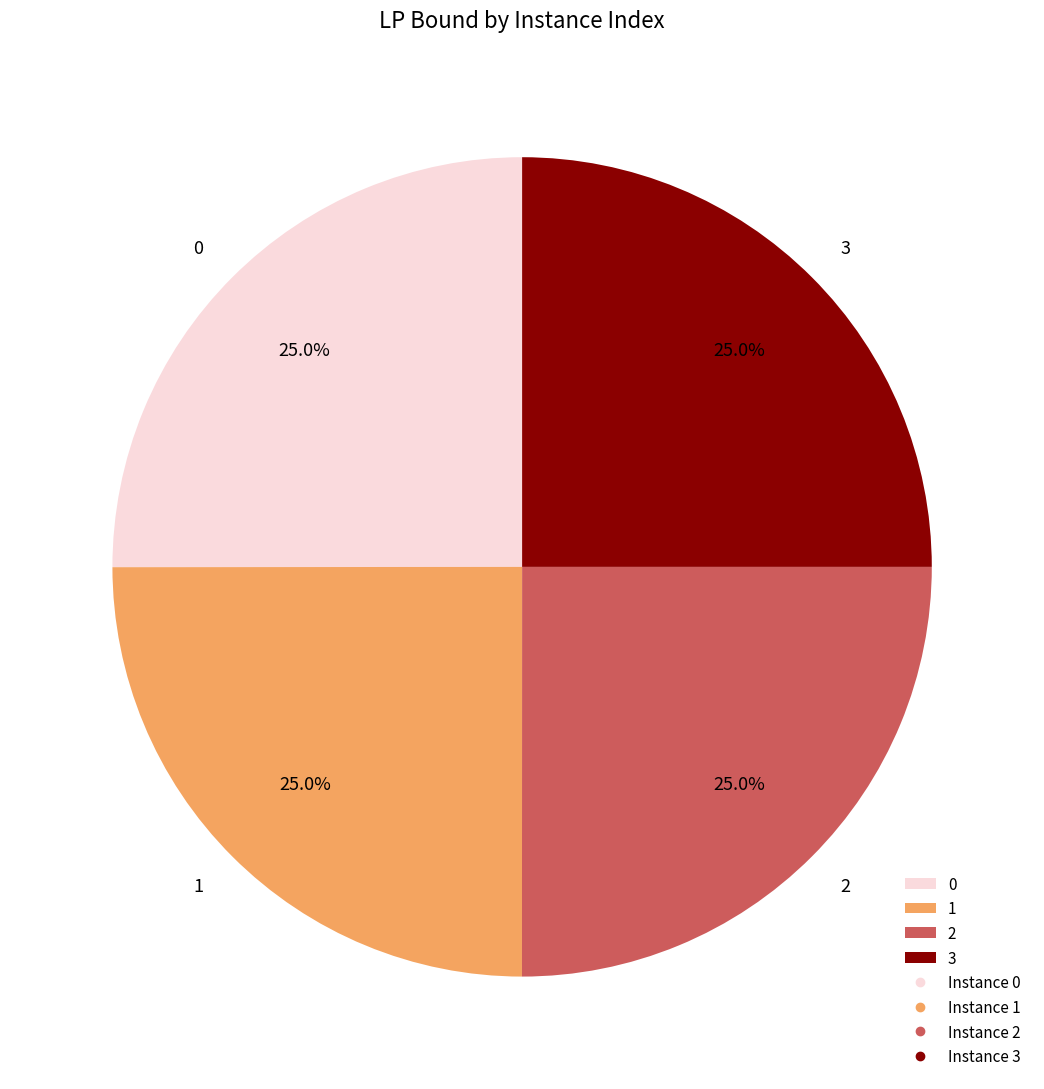

How many slices are in this pie chart?

4